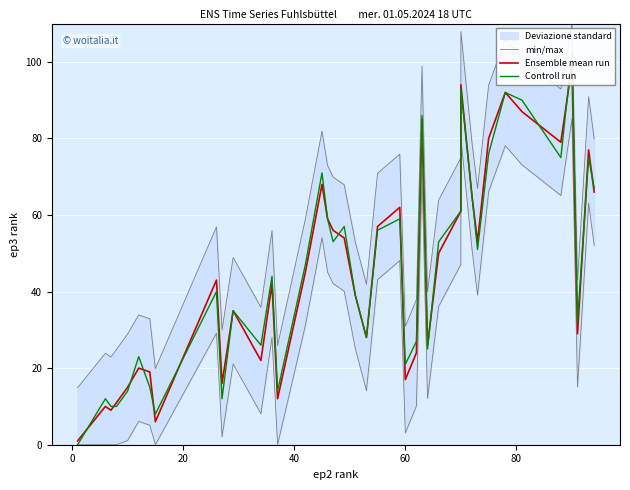

What is the average value of the min/max series?

59.2